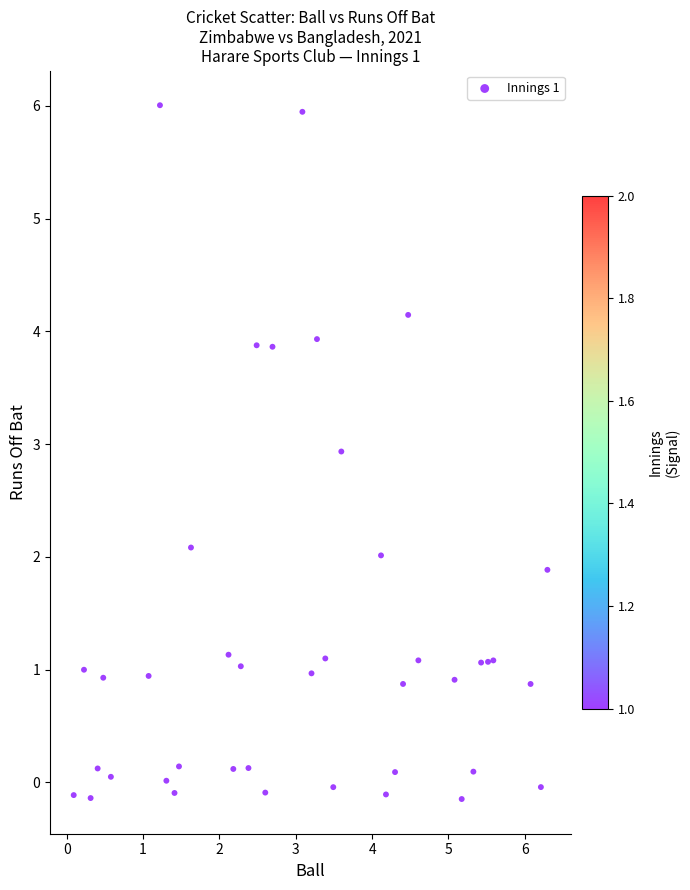

What is the range of X values (max minus min)?

6.2